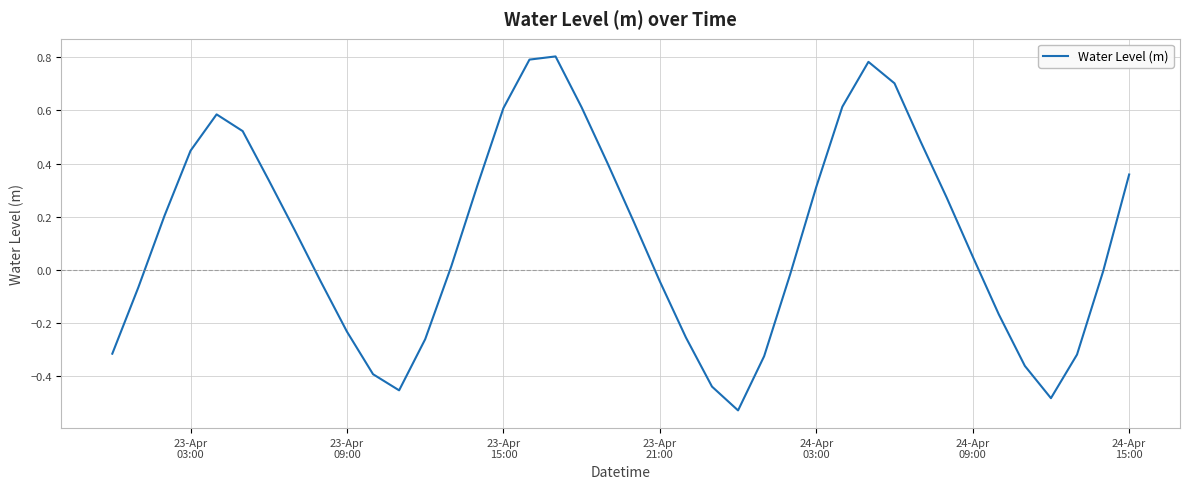

What is the difference between the maximum and minimum values?

1.3